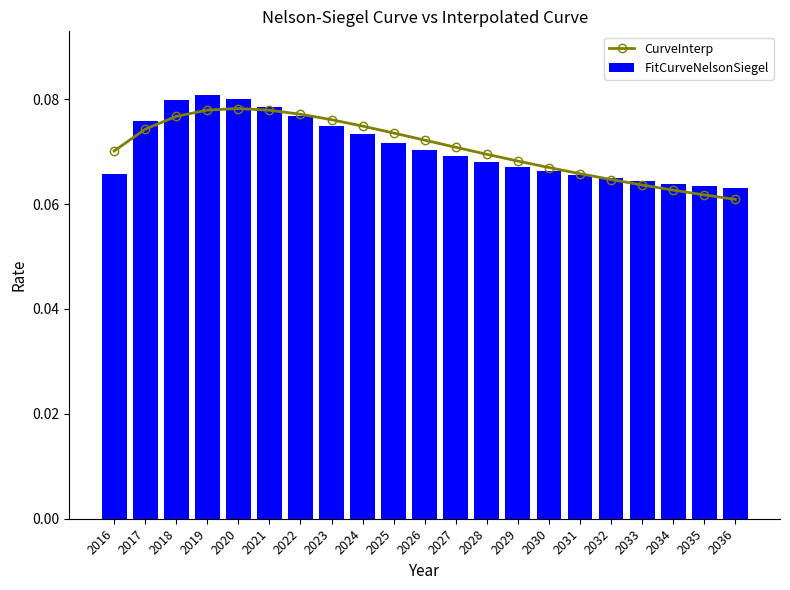

Are the bars horizontal?

No